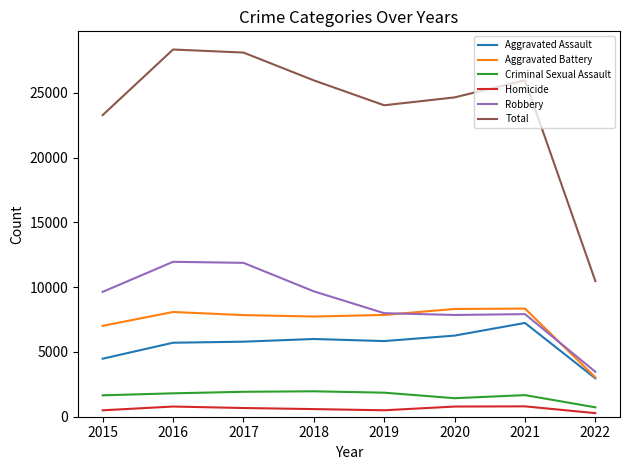

How many lines are shown in the chart?

6